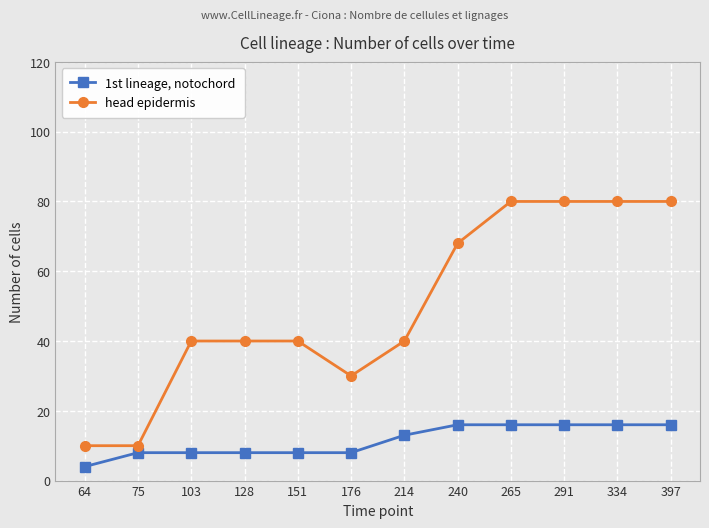

True or false: head epidermis has a value of 30 at 176.

True